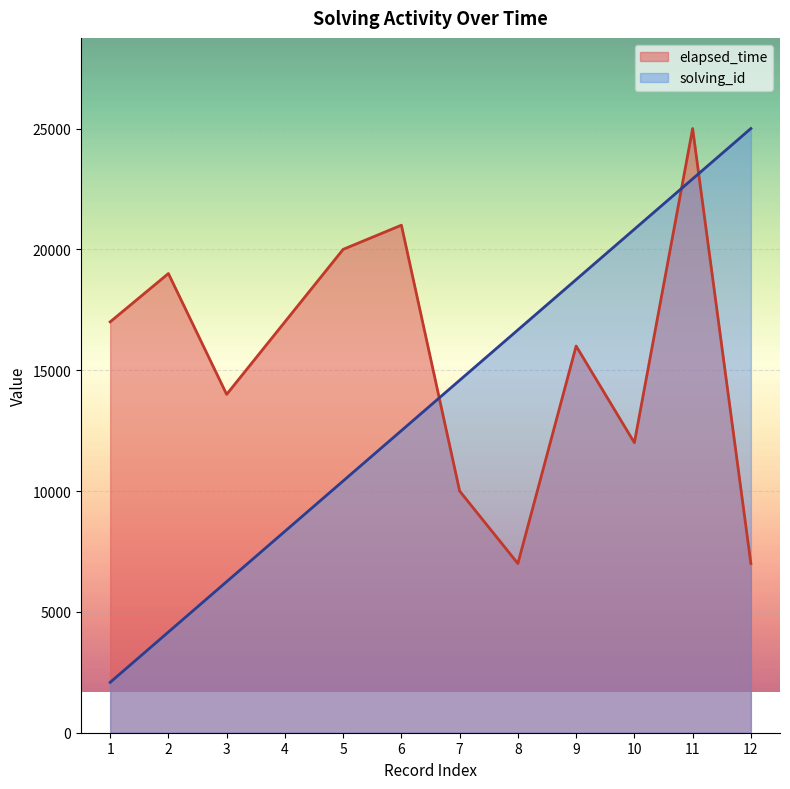

How many distinct data groups are displayed?

2